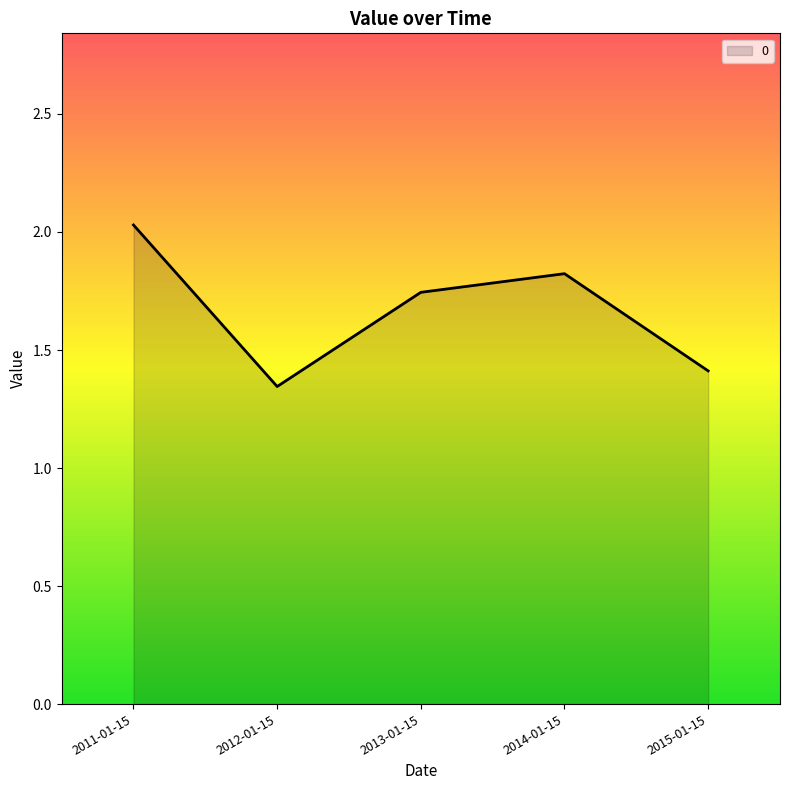

How many distinct data groups are displayed?

1